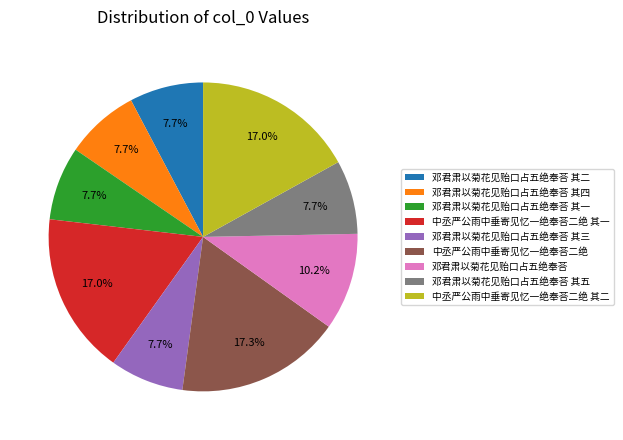

What is the ratio of the value at 中丞严公雨中垂寄见忆一绝奉荅二绝 其一 to the value at 邓君肃以菊花见贻口占五绝奉荅 其四?

2.2